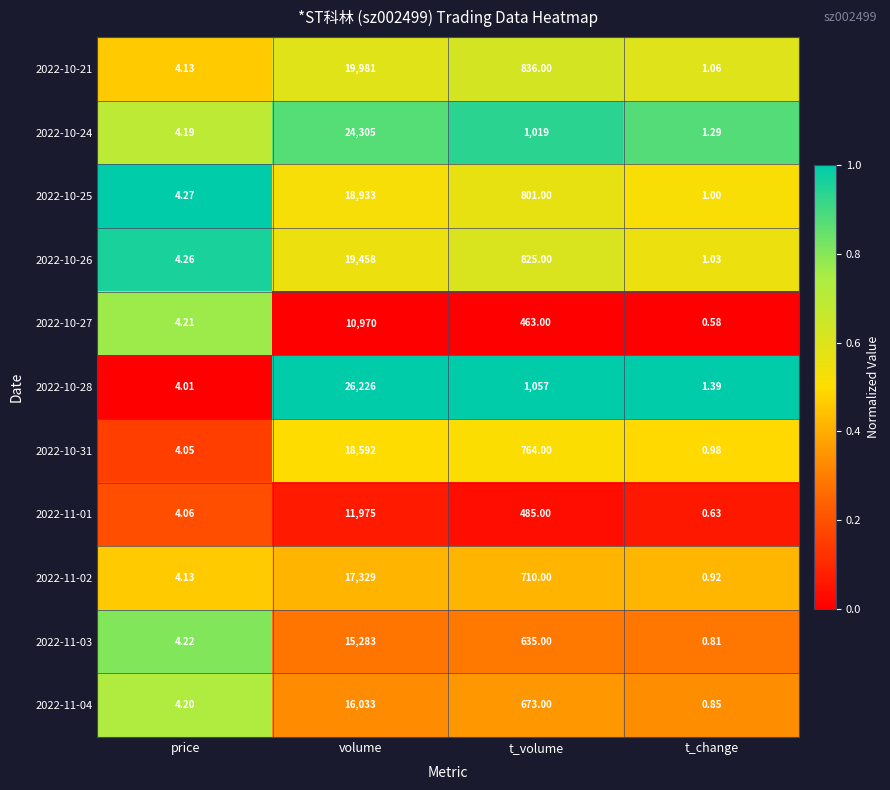

Count the number of data series in this chart.

11